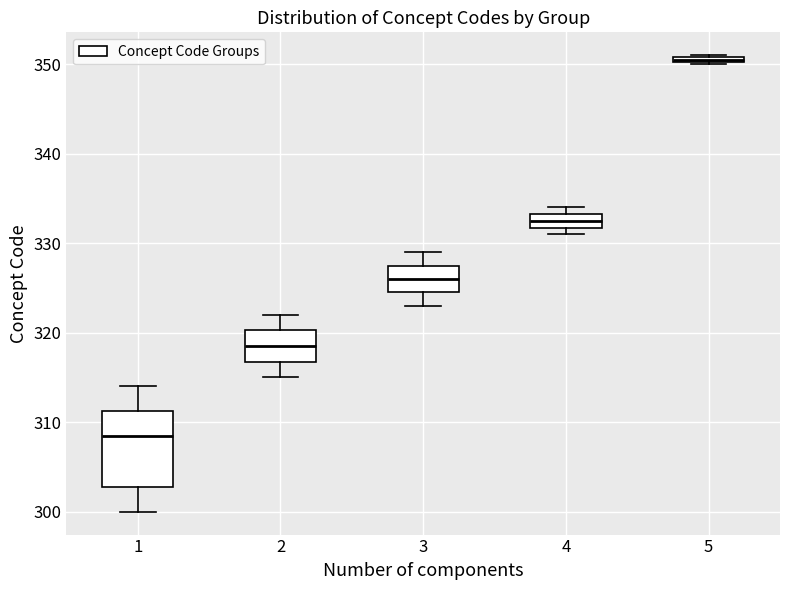

Which box has the lowest median line?

1